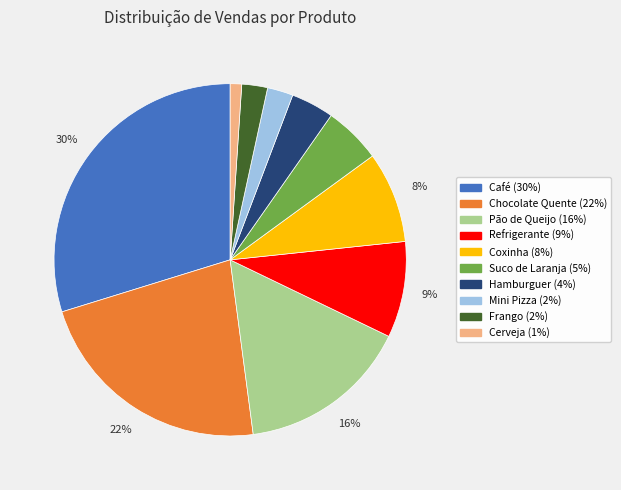

To the nearest percent, what portion does Coxinha represent?

8%